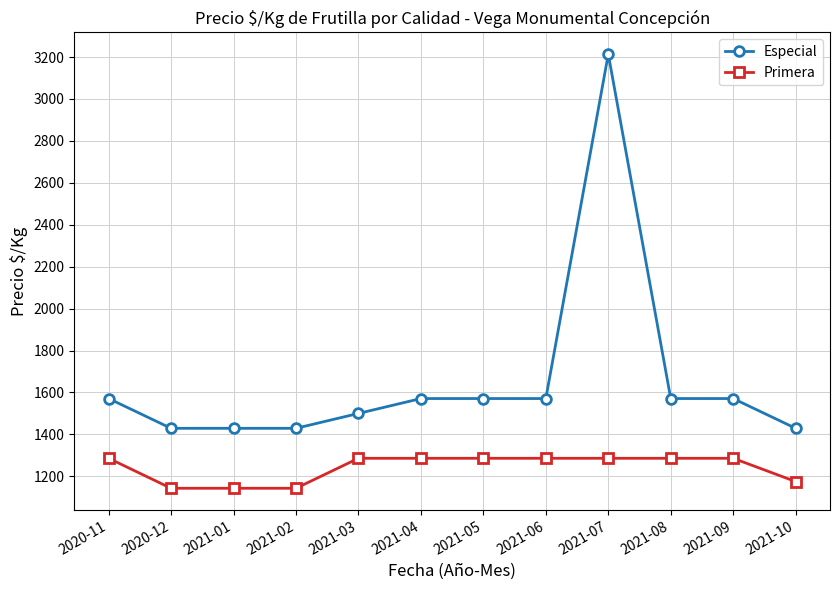

Is this an area chart (filled region under the line)?

No